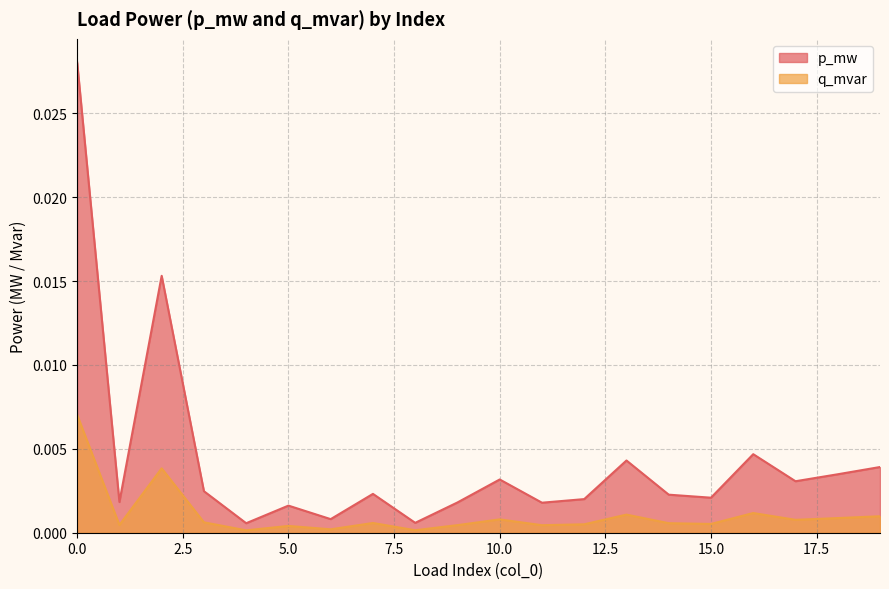

True or false: q_mvar has more than 0 points higher than both neighbors.

True